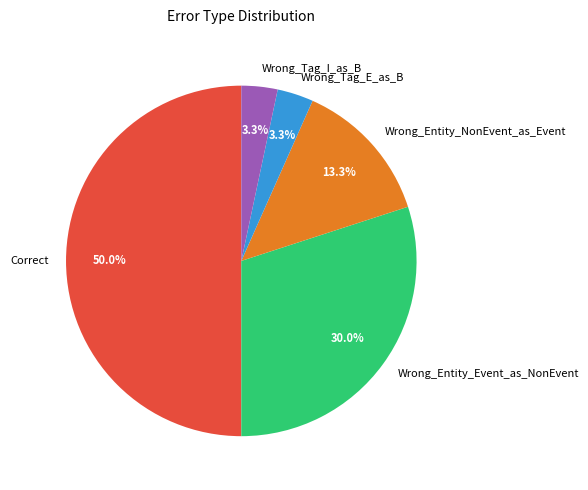

Is the sum of Wrong_Tag_E_as_B and Wrong_Entity_NonEvent_as_Event greater than half?

No